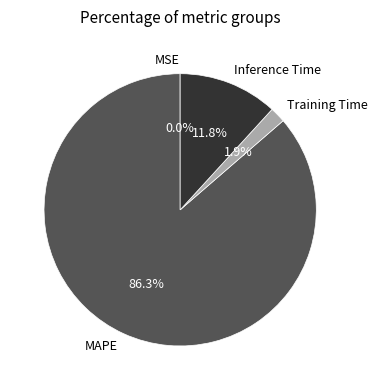

What portion of the pie excludes Inference Time?

88.2%